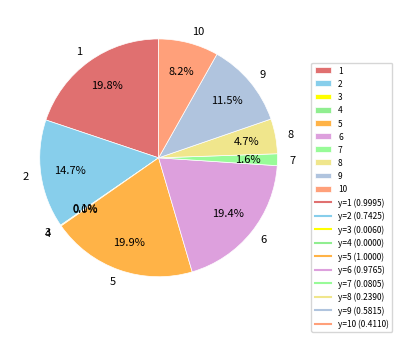

What percentage is the 5 slice, to the nearest percent?

20%